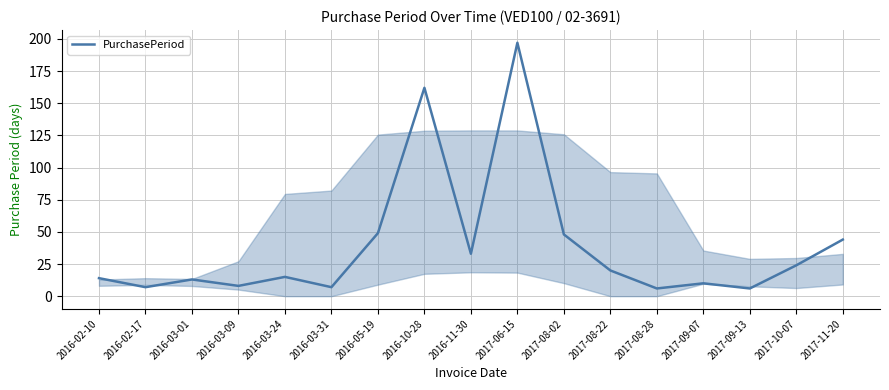

What is the sum of all values?

663